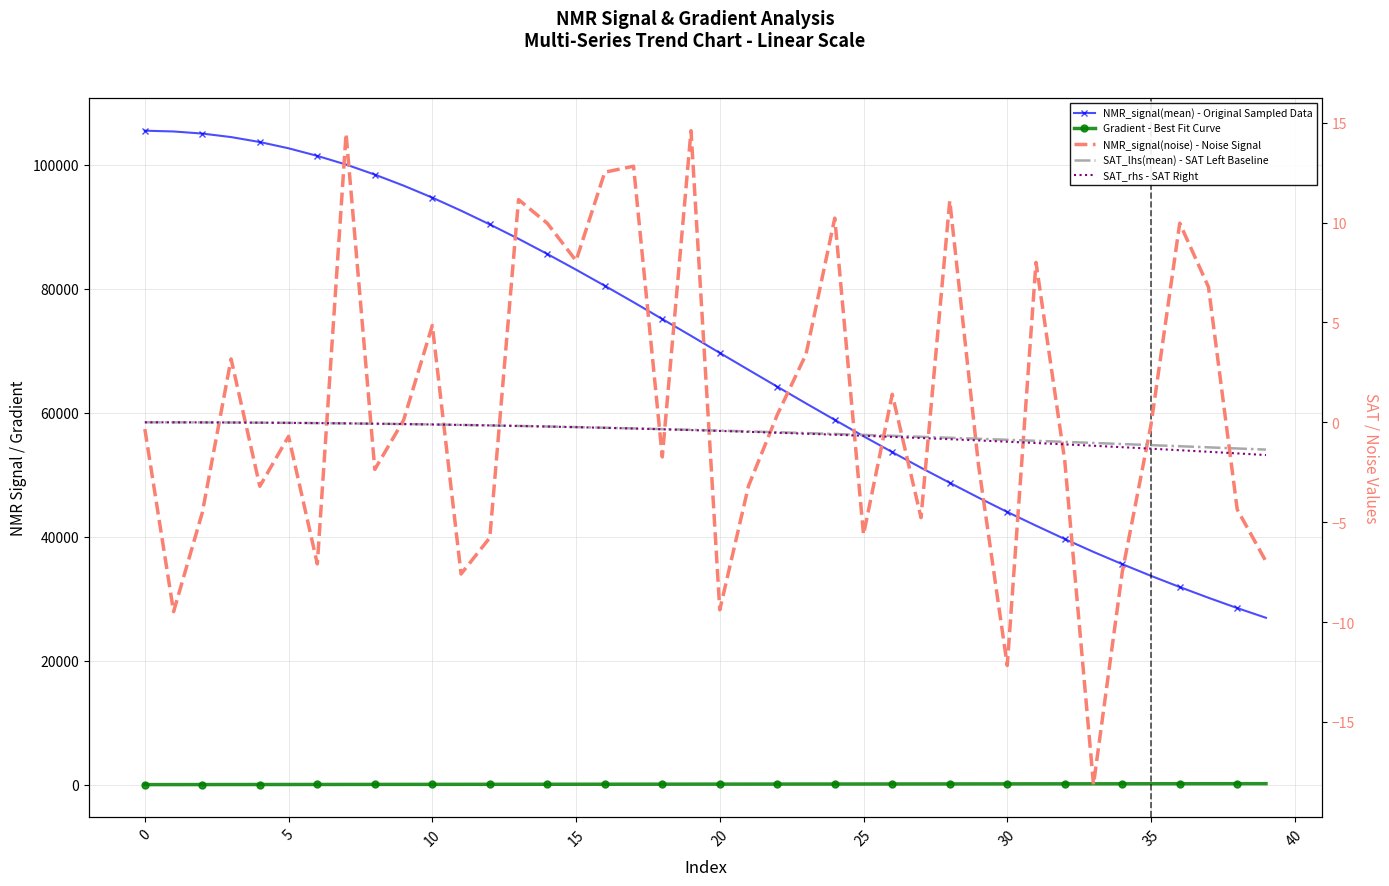

How many values in the NMR_signal(mean) - Original Sampled Data series are below 72386?

20